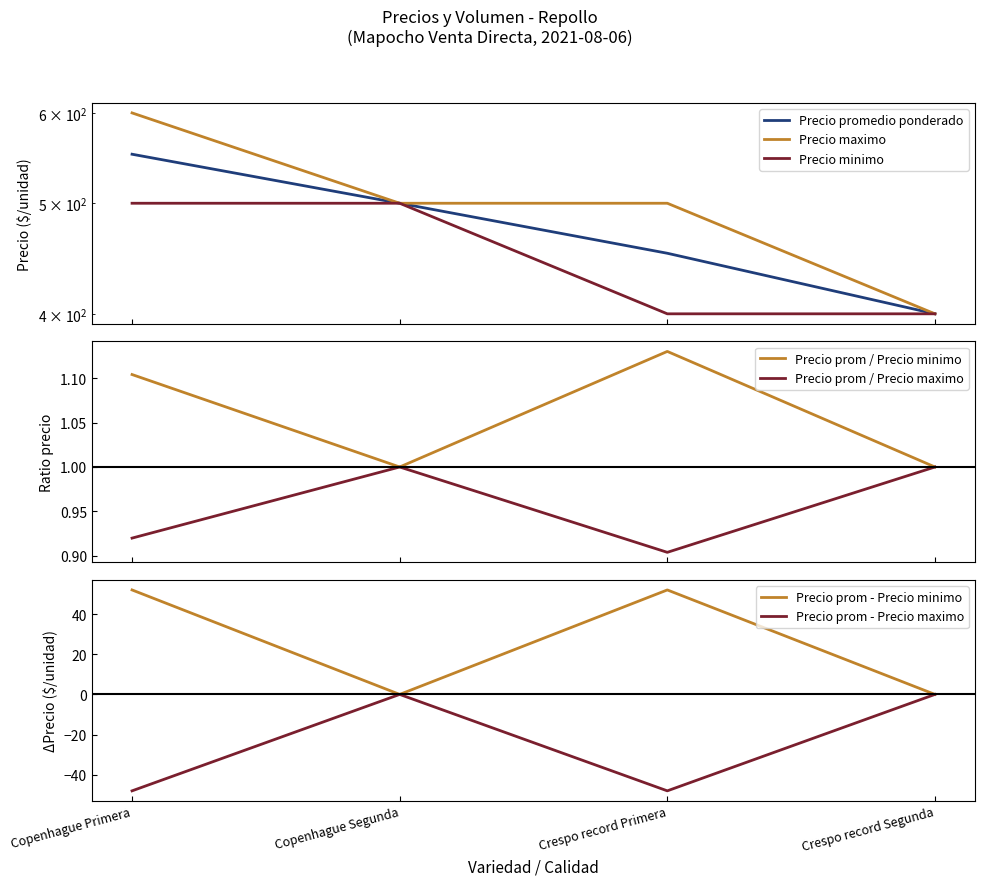

True or false: Precio promedio ponderado and Precio maximo intersect in this chart.

False